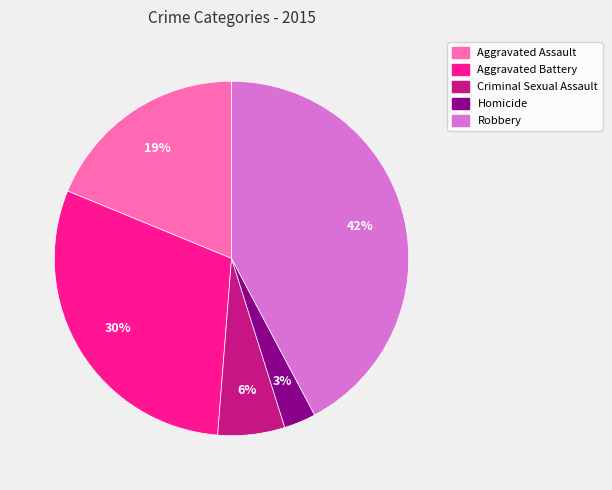

Is Homicide the majority of the pie?

No